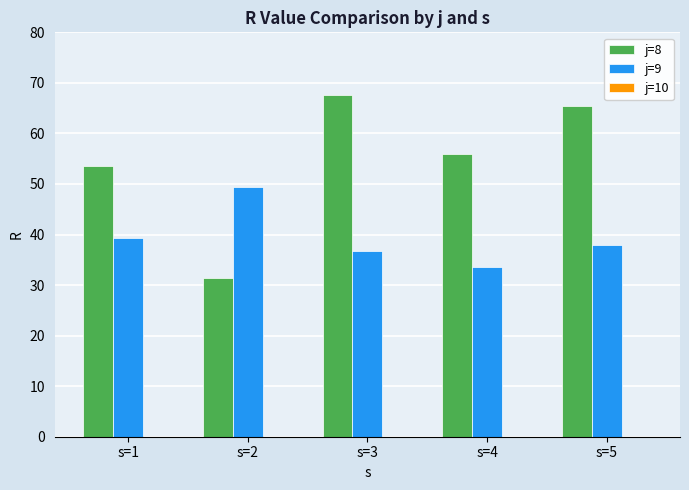

At s=2, list the series in order from smallest to largest.

j=8, j=9